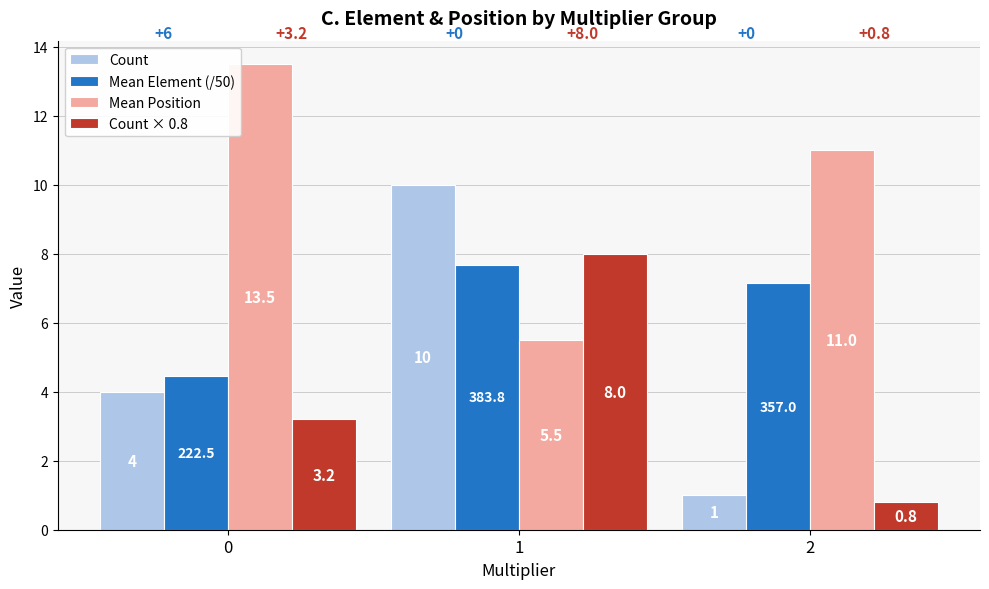

Where does the Mean Element (/50) series first go above 7?

1